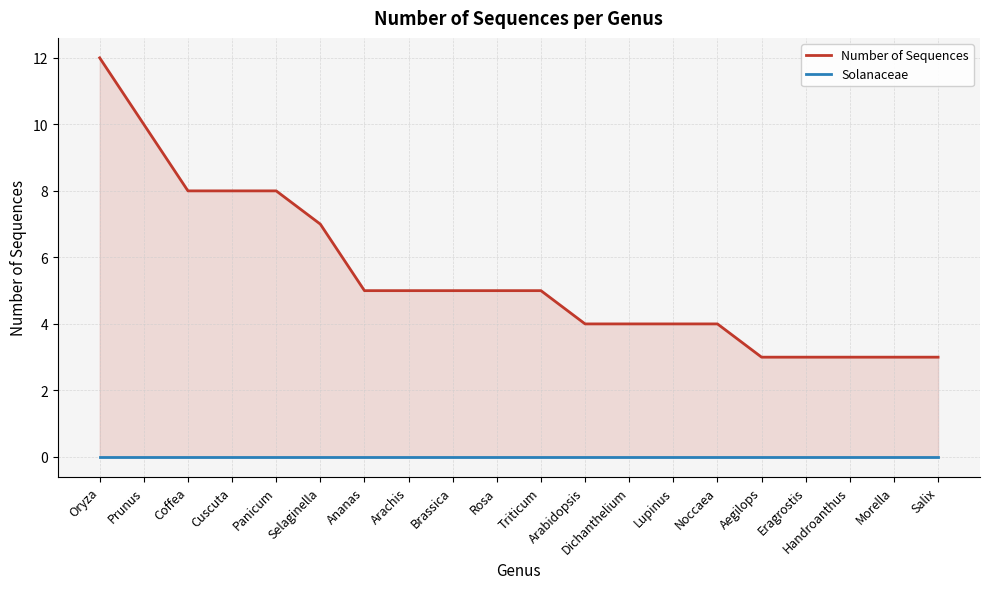

What is the highest value of the Number of Sequences series?

12